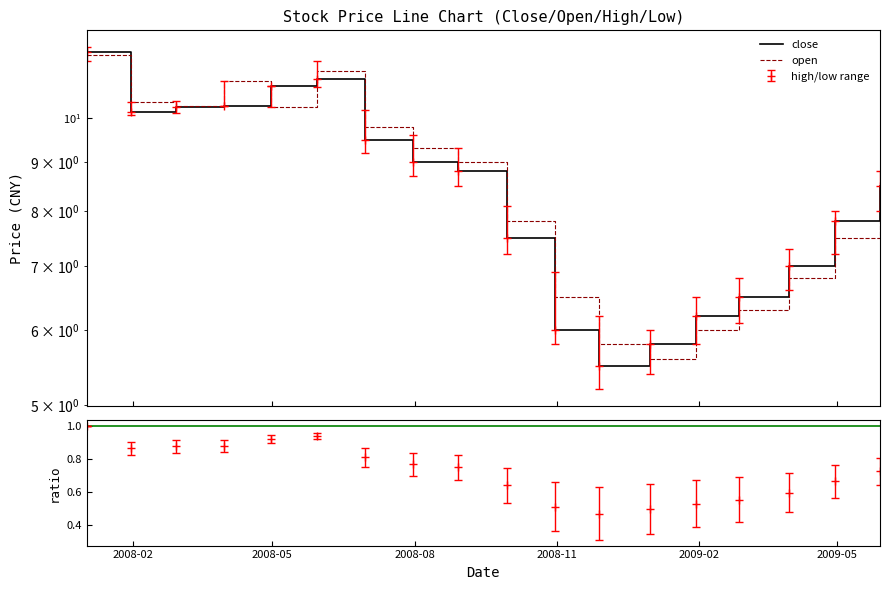

Reading left to right, extract all data points from this chart.

close: 11.7	10.1	10.3	10.3	10.8	11.0	9.5	9.0	8.8	7.5	6.0	5.5	5.8	6.2	6.5	7.0	7.8	8.5
open: 11.7	10.4	10.3	10.9	10.3	11.2	9.8	9.3	9.0	7.8	6.5	5.8	5.6	6.0	6.3	6.8	7.5	8.2